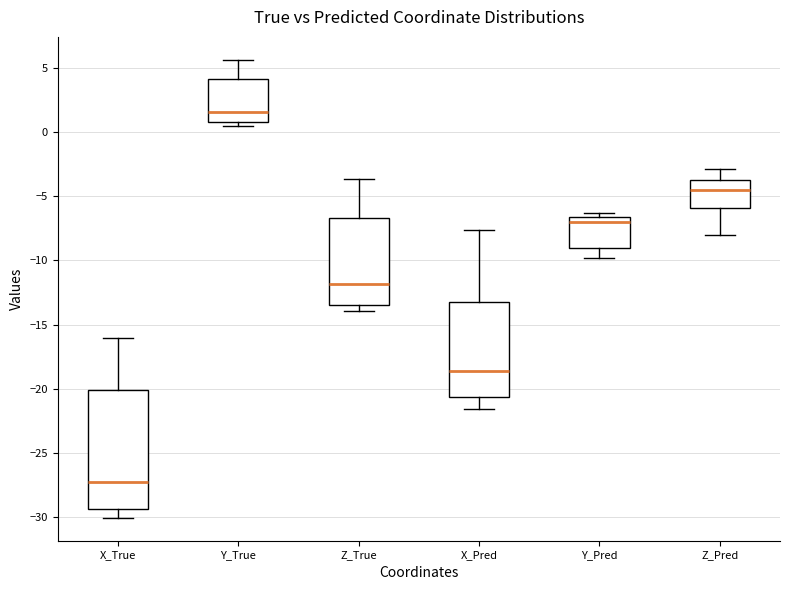

Reading left to right, read every box against the y-axis: the position of its median line, the range the box covers, and the ends of its whiskers. The values are not printed on the chart, so give them approximately, as read against the axis.

X_True: median -27.0, box -29.5 to -20.0, whiskers -30.0 to -16.0
Y_True: median 1.5, box 0.5 to 4.0, whiskers 0.5 (just below the box's lower edge) to 5.5
Z_True: median -12.0, box -13.5 to -6.5, whiskers -14.0 to -3.5
X_Pred: median -18.5, box -20.5 to -13.0, whiskers -21.5 to -7.5
Y_Pred: median -7.0, box -9.0 to -6.5, whiskers -10.0 to -6.5 (just above the box's upper edge)
Z_Pred: median -4.5, box -6.0 to -4.0, whiskers -8.0 to -3.0